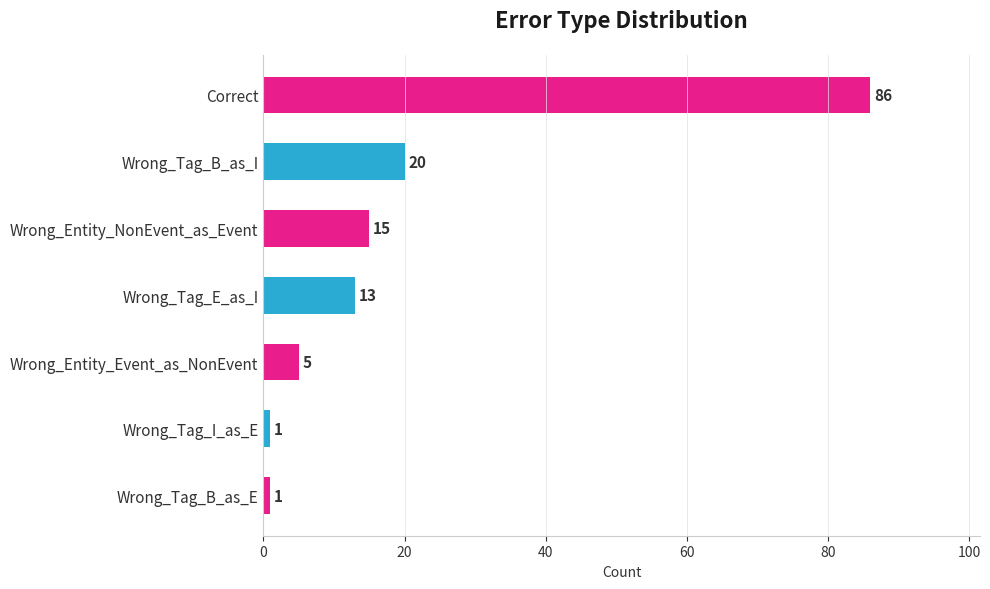

Which has a higher value, Wrong_Tag_B_as_E or Correct?

Correct